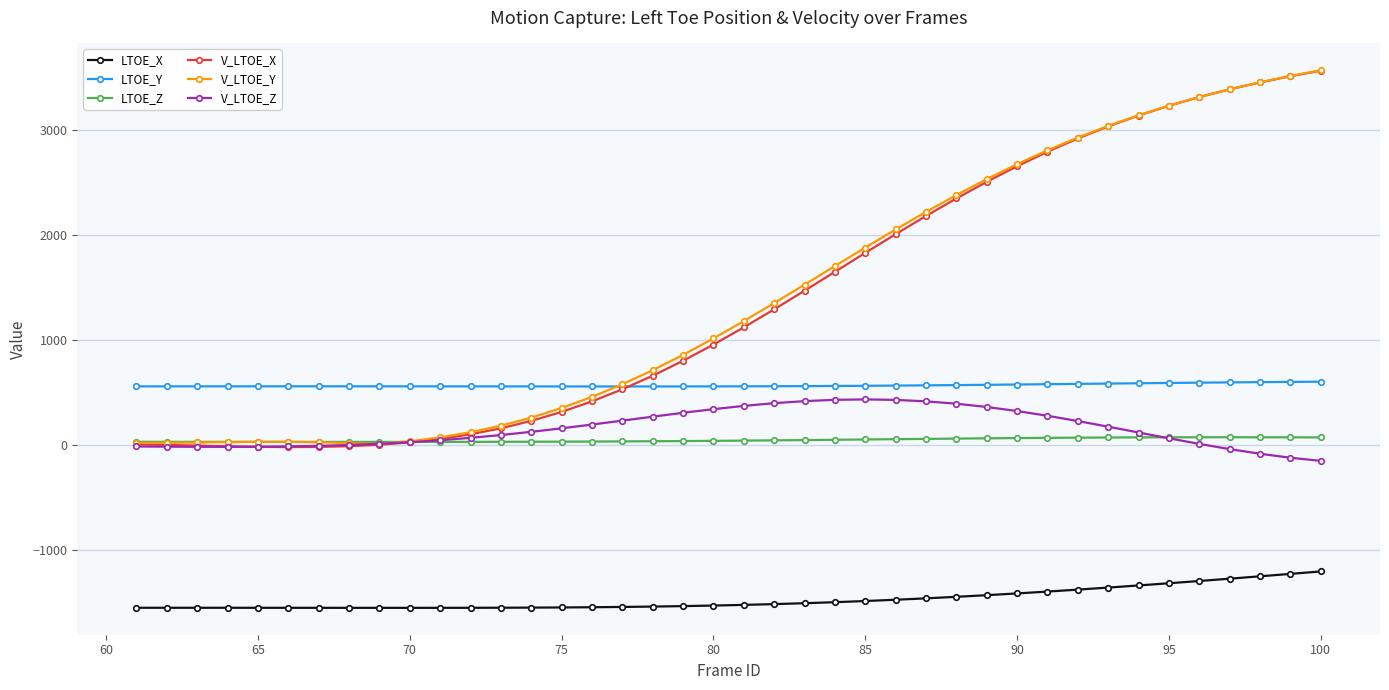

True or false: LTOE_Z and LTOE_X intersect in this chart.

False